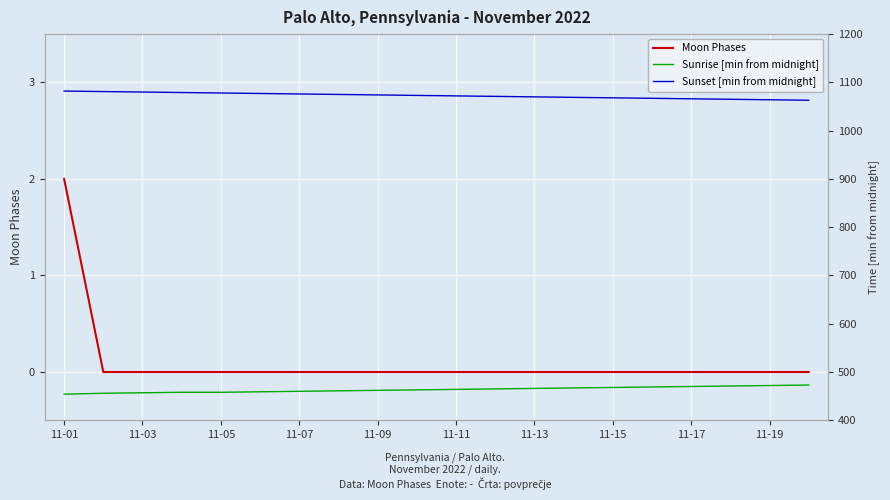

Reading right to left, what are all the values shown in this chart?

Moon Phases: 0	0	0	0	0	0	0	0	0	0	0	0	0	0	0	0	0	0	0	2
Sunrise [min from midnight]: 473	472	471	470	469	468	467	466	465	464	463	462	461	460	459	458	458	457	456	454
Sunset [min from midnight]: 1063	1064	1065	1066	1067	1068	1069	1070	1071	1072	1073	1074	1075	1076	1077	1078	1079	1080	1081	1082